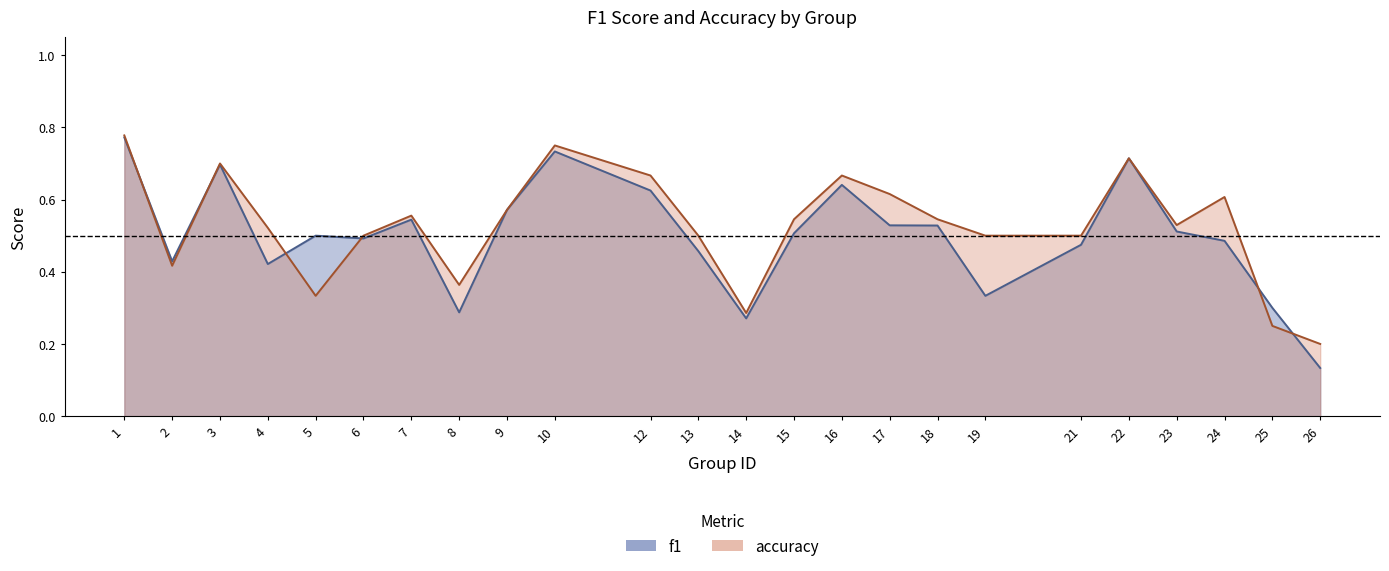

What is the total value across all series at 25?

0.6